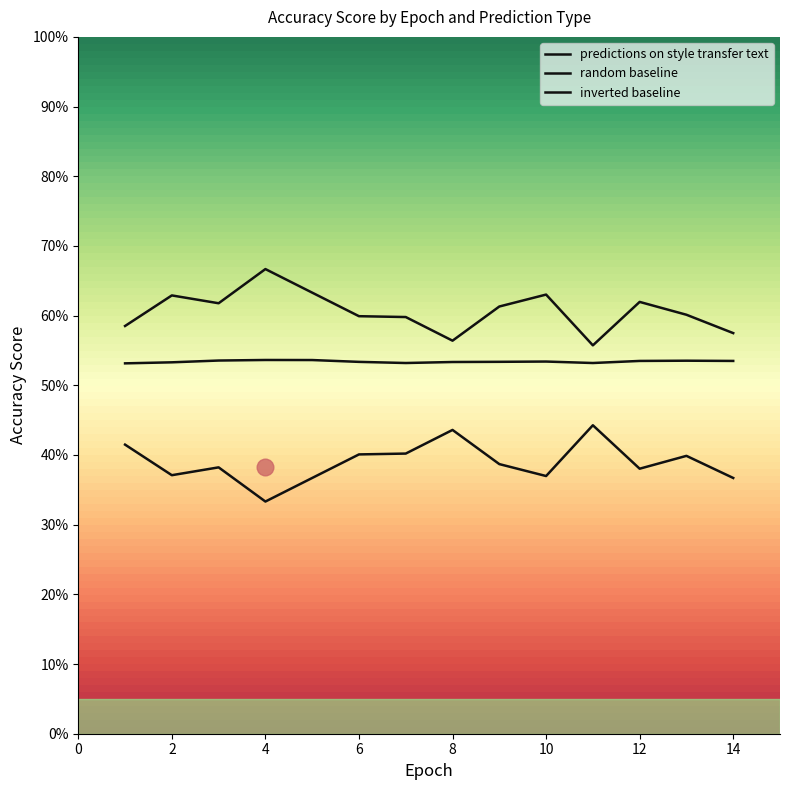

Rank the series by their maximum value, from lowest to highest.

inverted baseline, random baseline, predictions on style transfer text